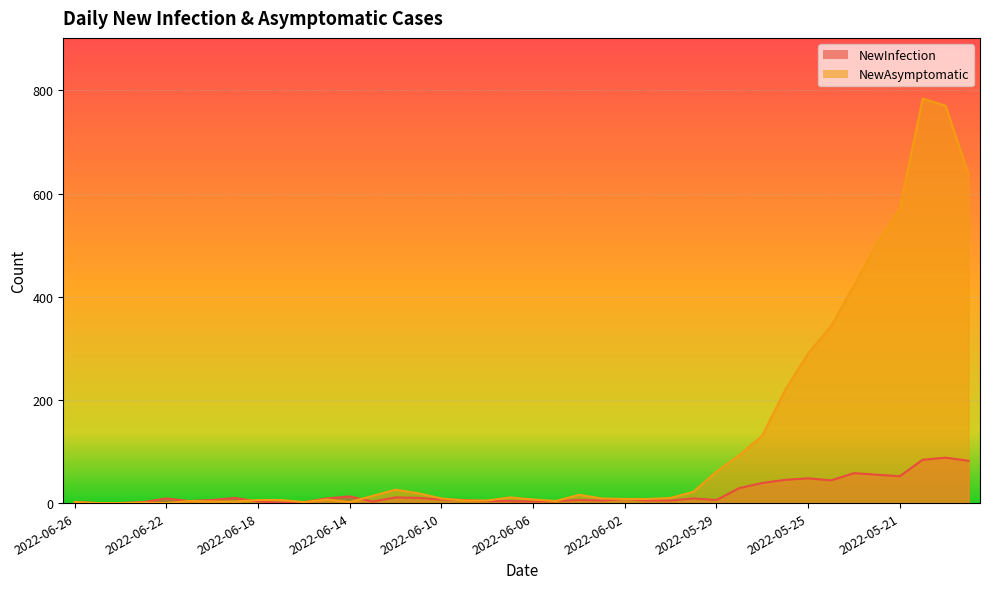

What is the spread (max minus min) of values at 2022-06-22?

9